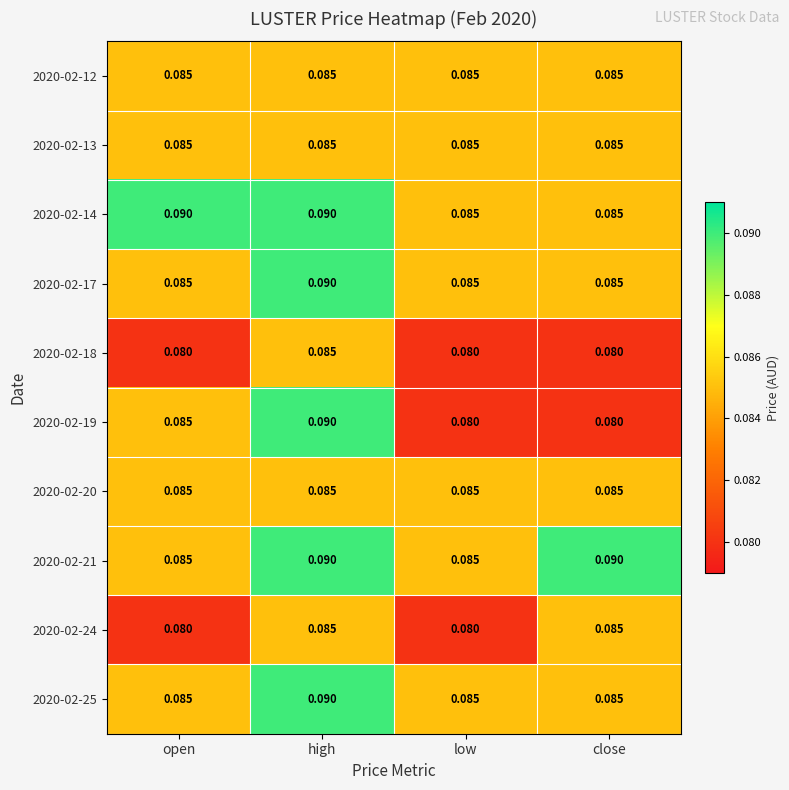

At which category is the sum across all series the highest?

high